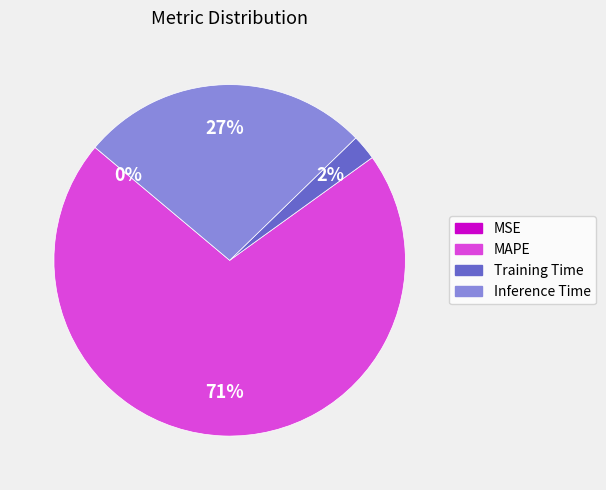

Which category has the biggest portion of the pie?

MAPE